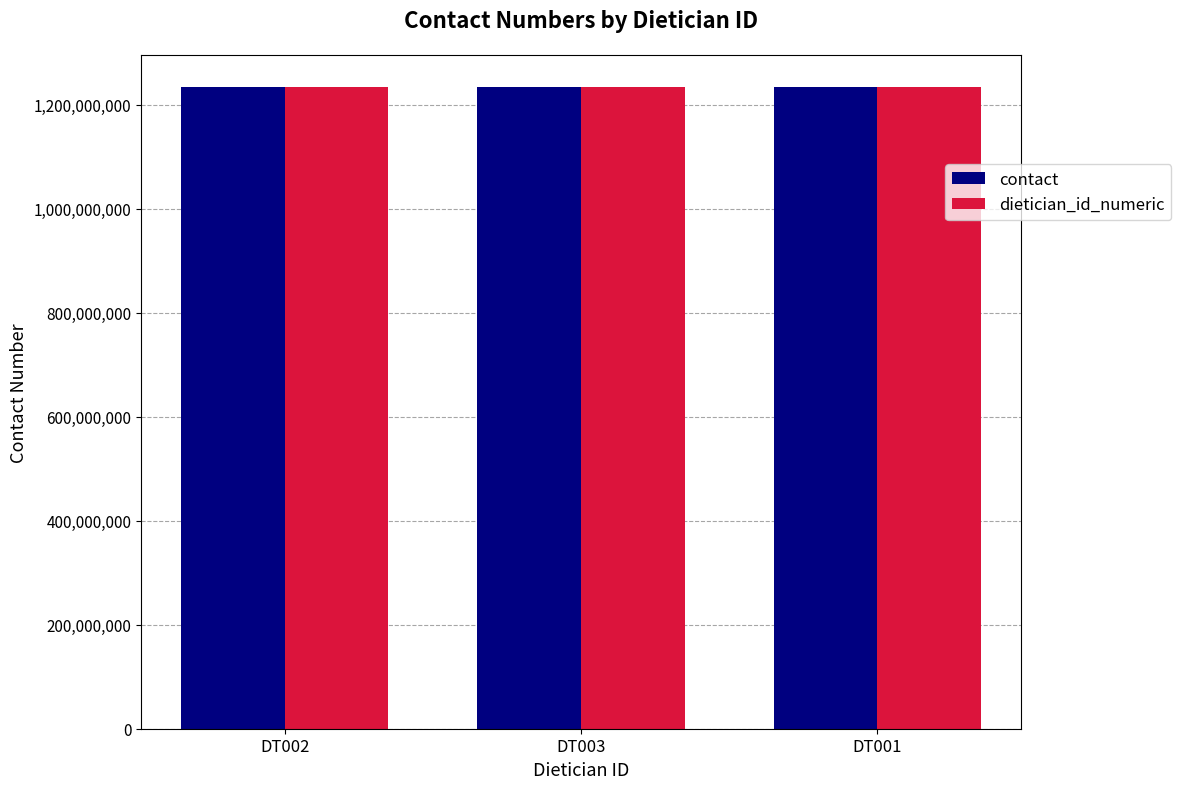

What is the average value of the dietician_id_numeric series?

1234410889